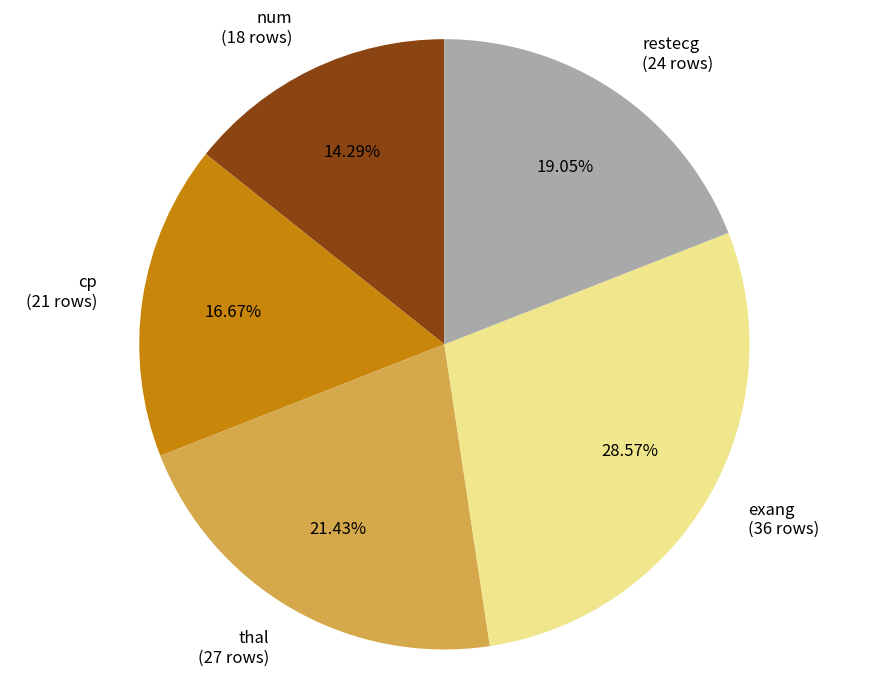

What is the largest slice in the pie chart?

exang